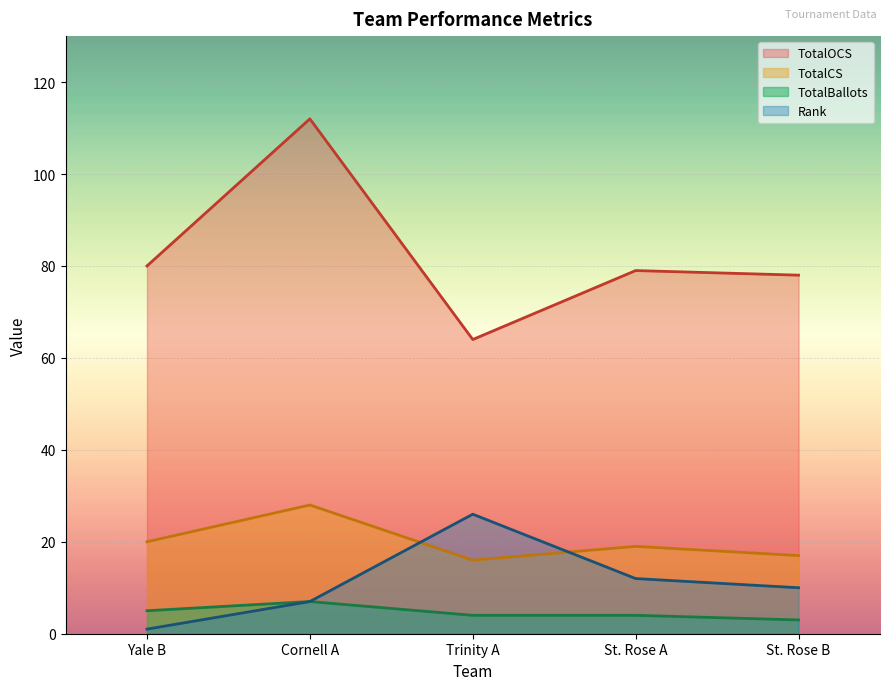

At which label does Rank reach its peak?

Trinity A